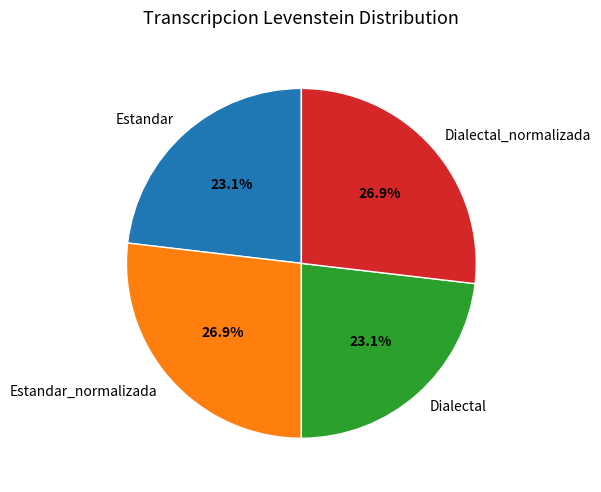

How many slices are in this pie chart?

4